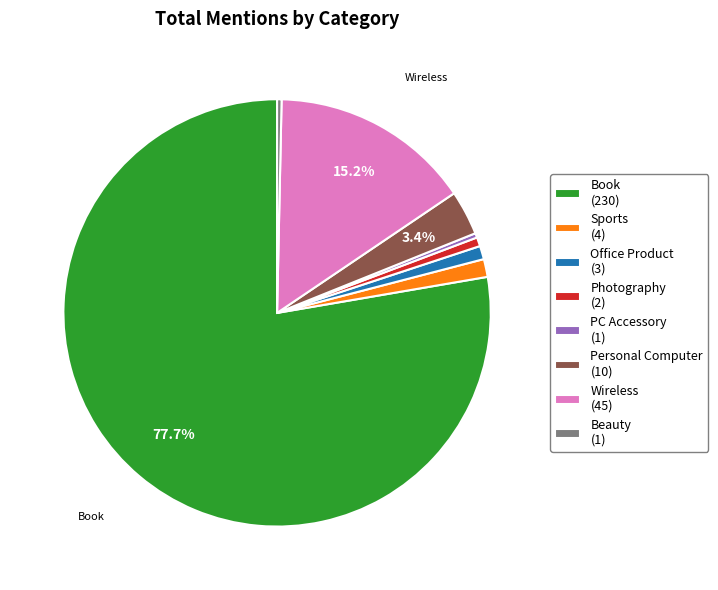

Which slice is the largest?

Book